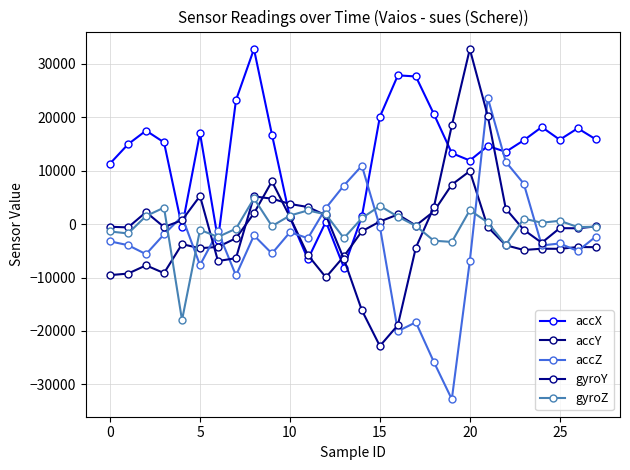

Which series has the widest spread of values?

accZ